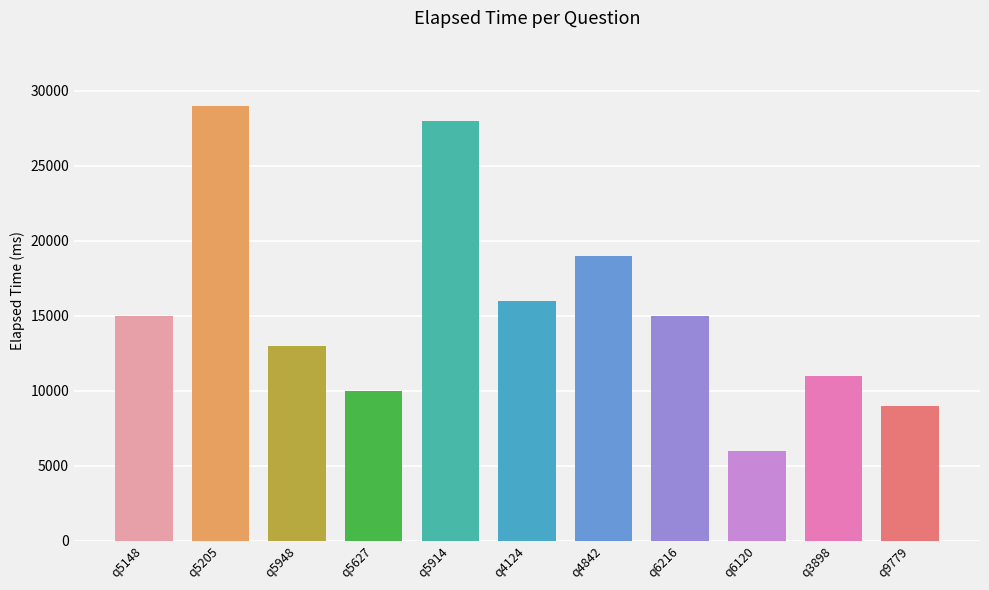

How many bars are there in total?

11